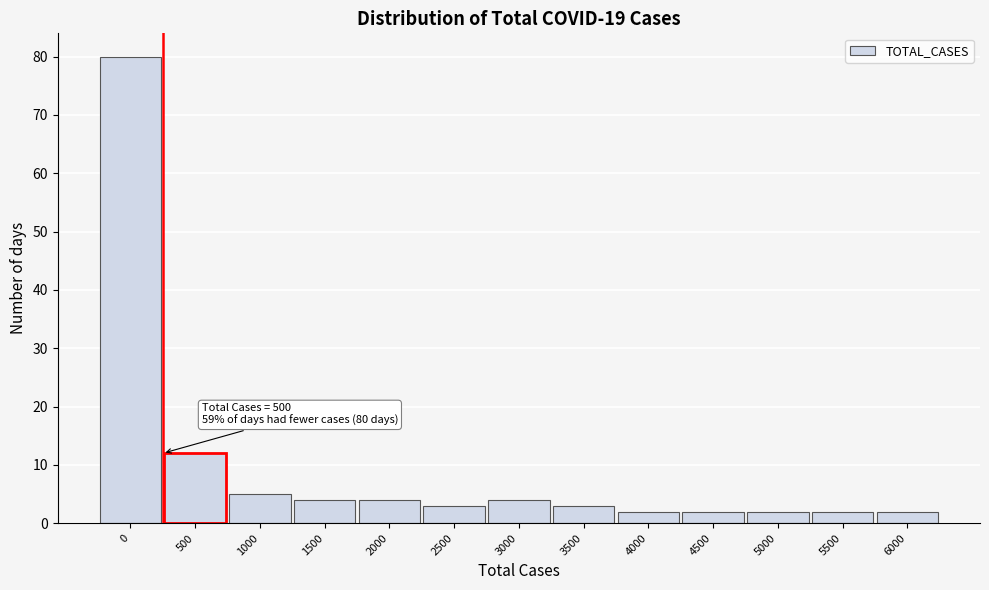

Reading left to right, what are all the values shown in this chart?

80	12	5	4	4	3	4	3	2	2	2	2	2